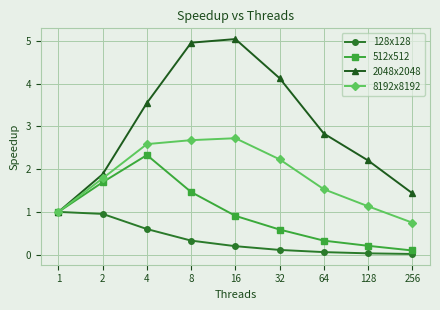

Which series has the largest total across all categories?

2048x2048